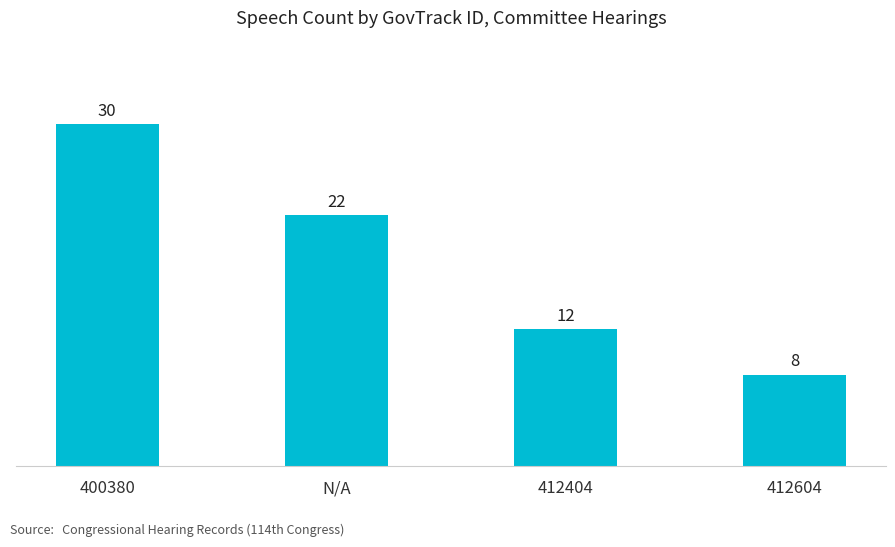

Rank the categories by value from highest to lowest.

400380, N/A, 412404, 412604